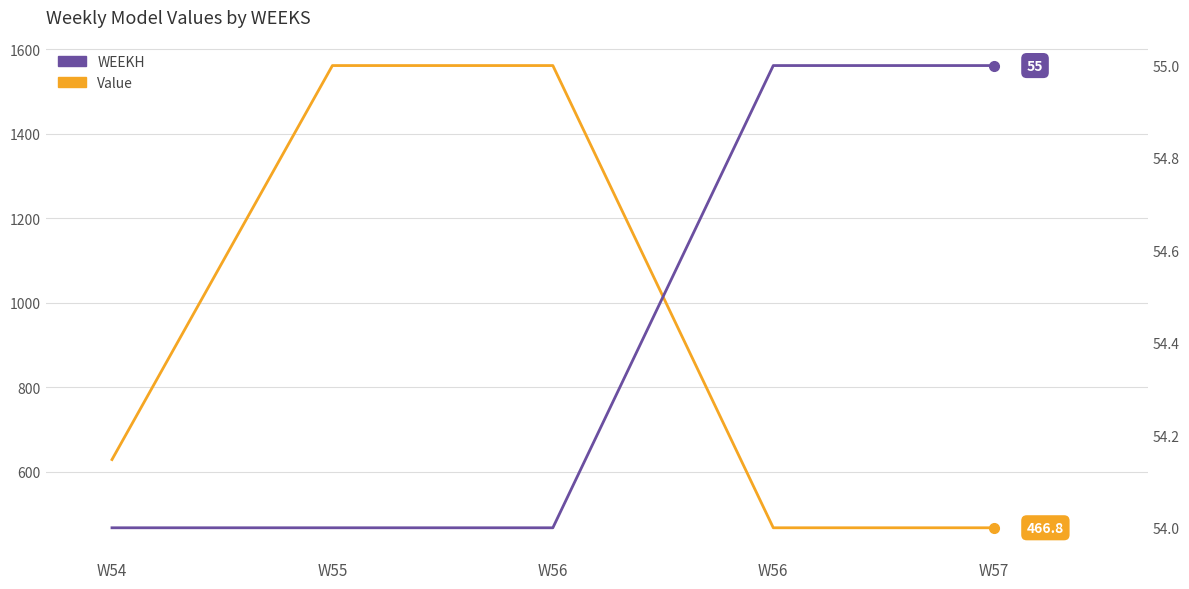

Is it true that WEEKH equals 17.7 at W54?

False